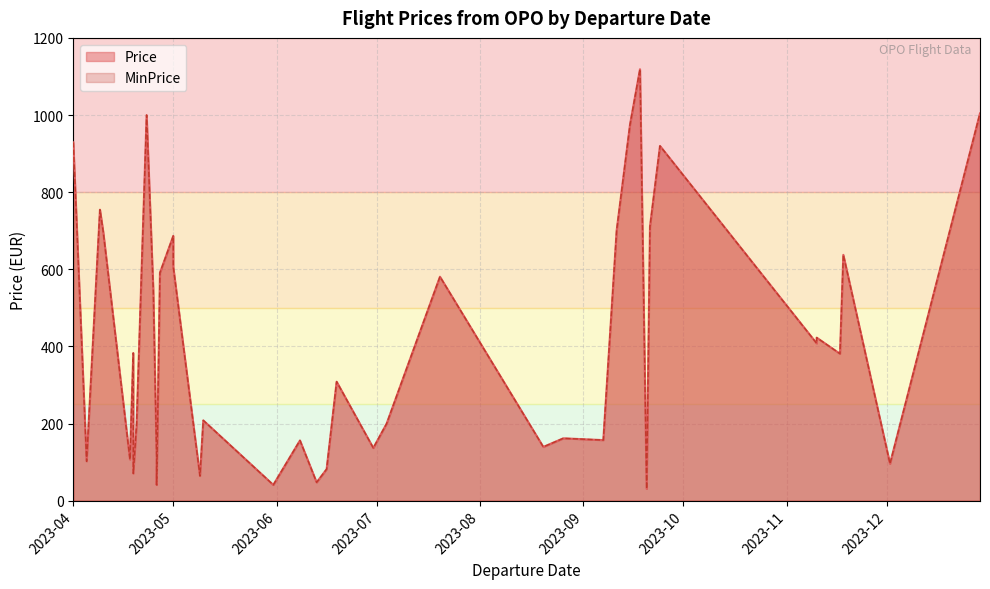

What is the total value across all series at 2023-04-18?

213.7